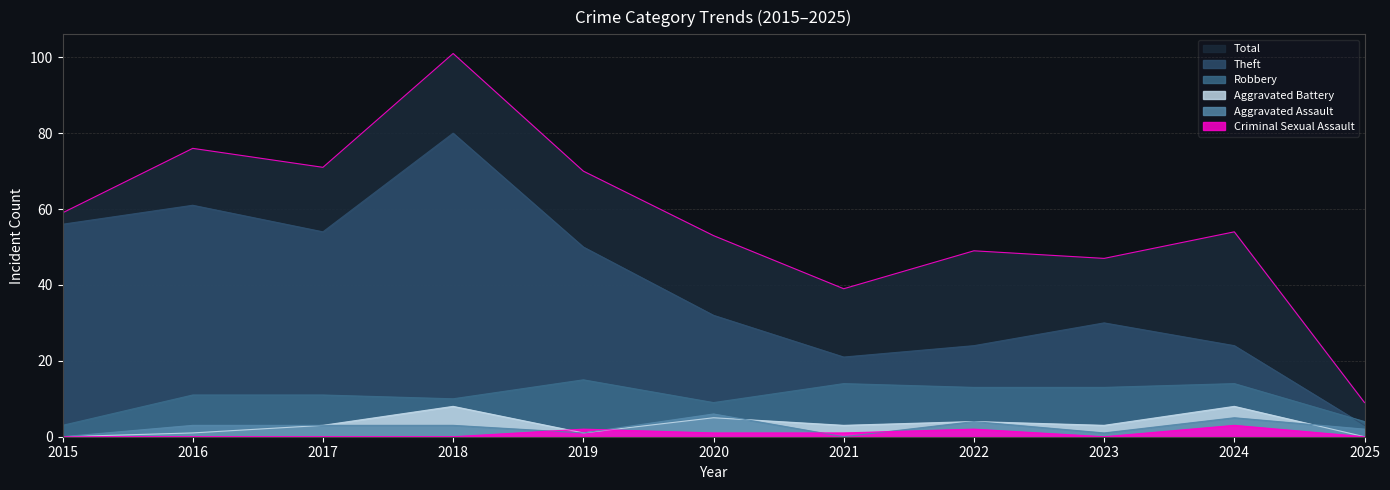

What is the approximate value of Aggravated Battery at 2019?

1